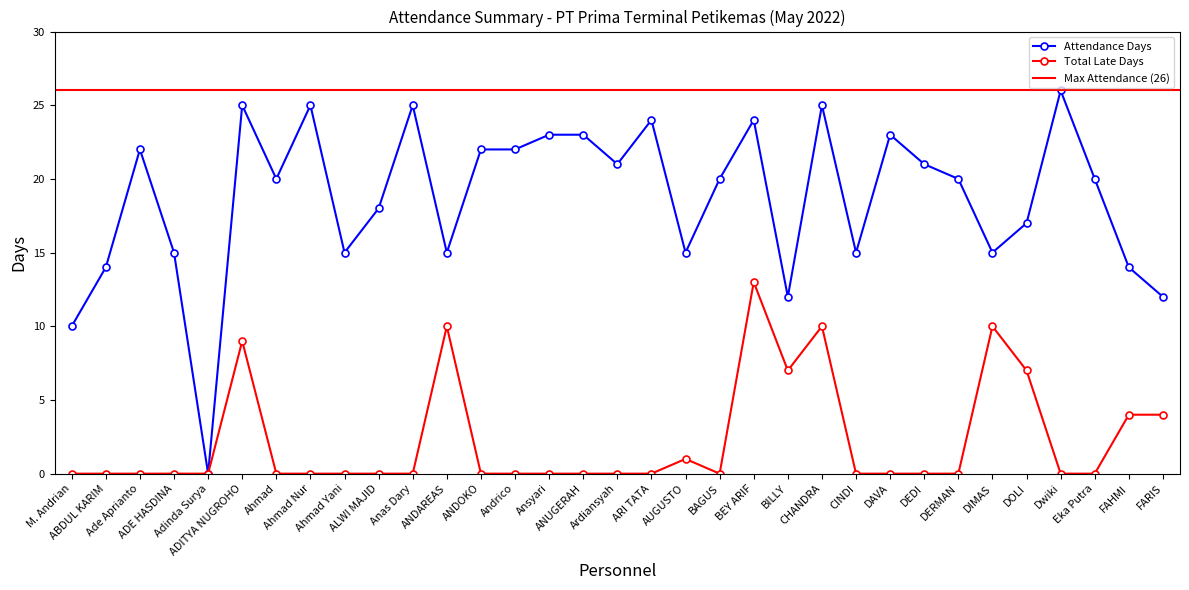

What is the average value of the Total Late Days series?

2